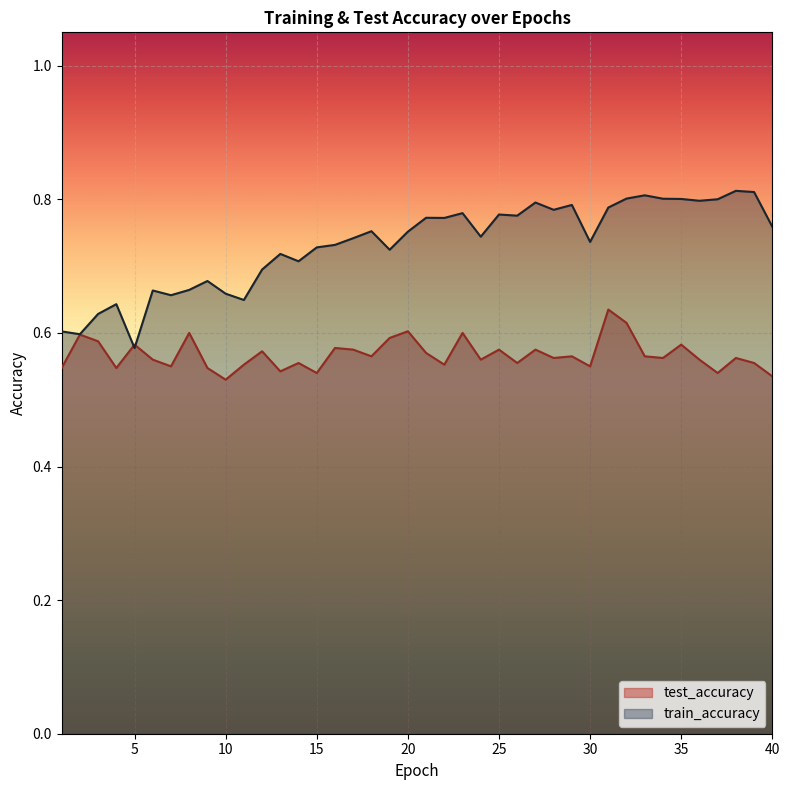

List the series in order of their overall mean, highest first.

train_accuracy, test_accuracy